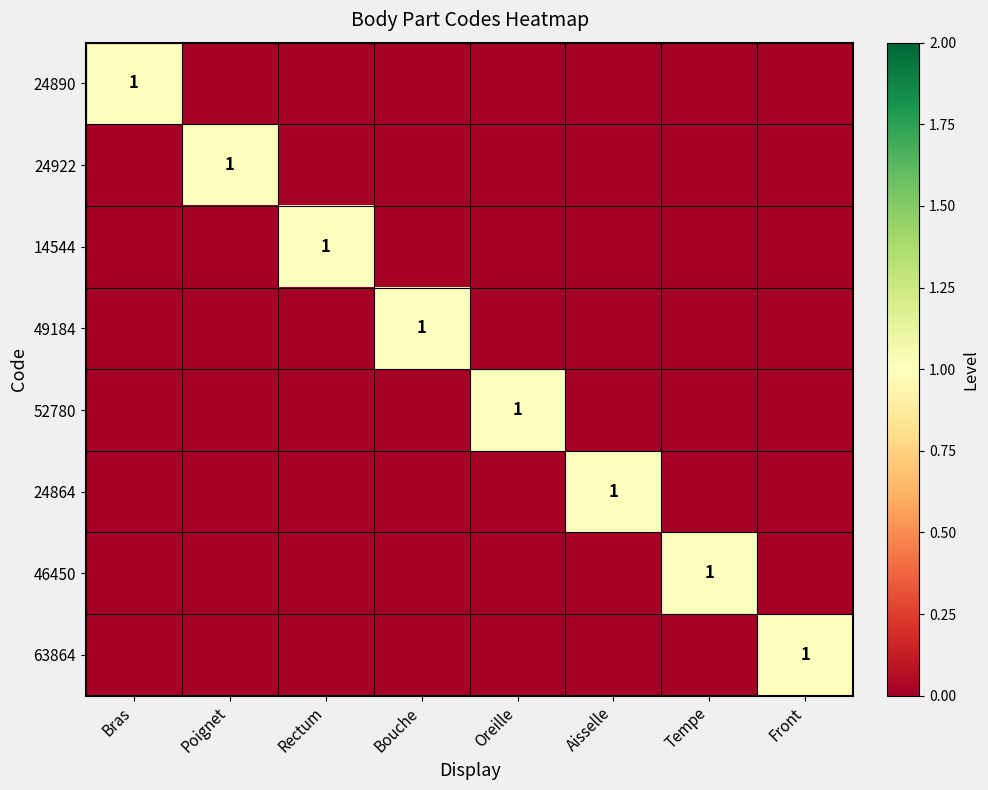

At which category is the sum across all series the highest?

Bras